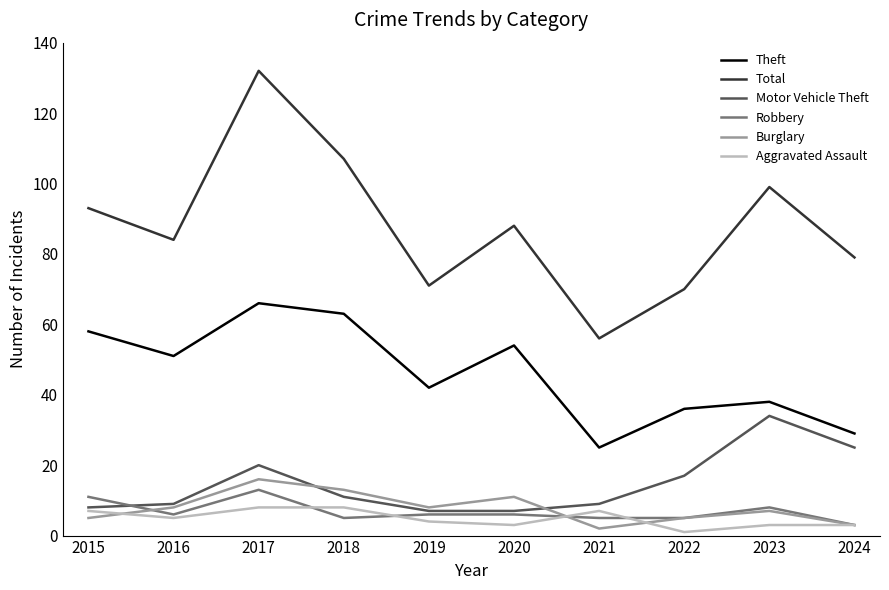

Which series has the largest range (max minus min)?

Total